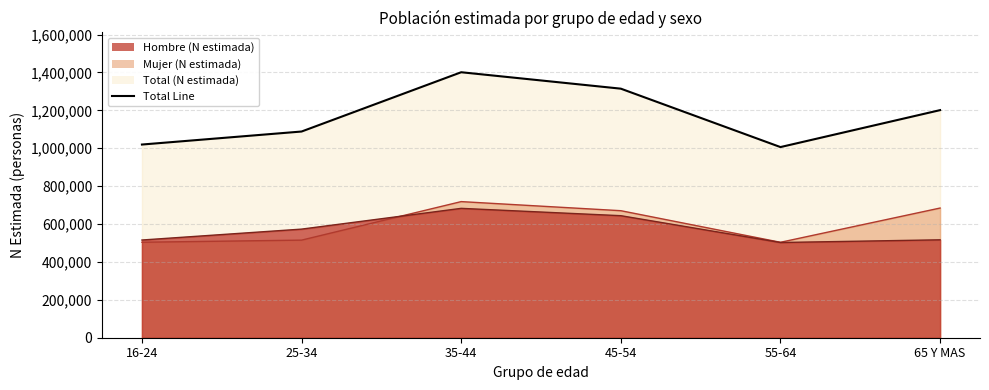

Which has a higher value, 45-54 or 16-24?

45-54